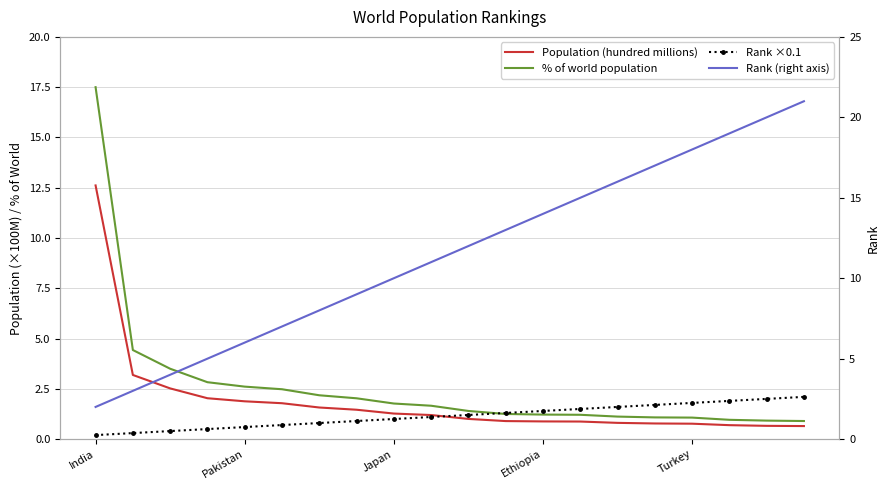

At which category is the sum across all series the highest?

India